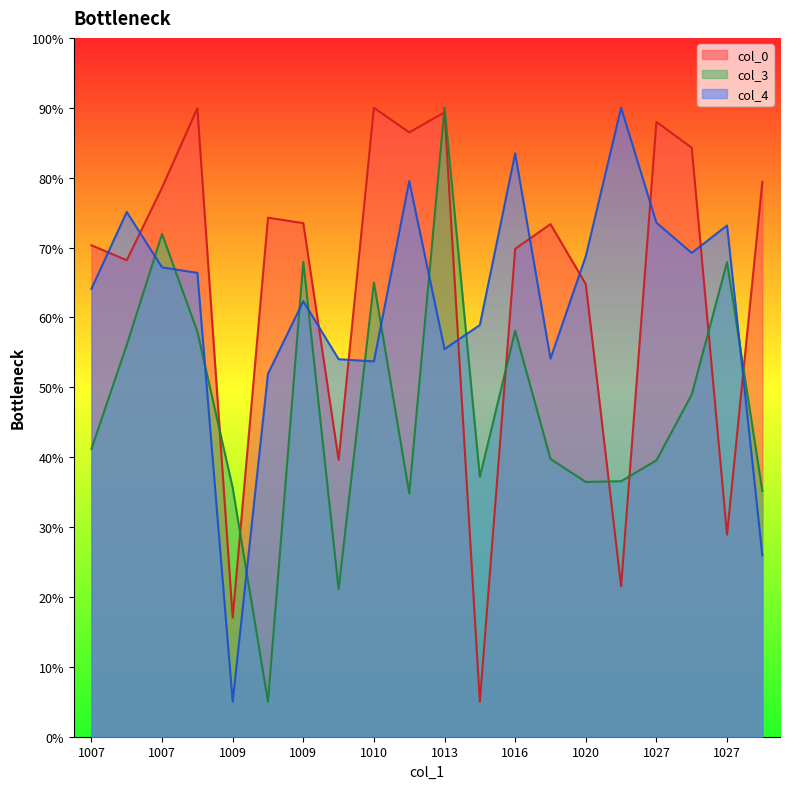

How many values in the col_3 series are below 41?

10